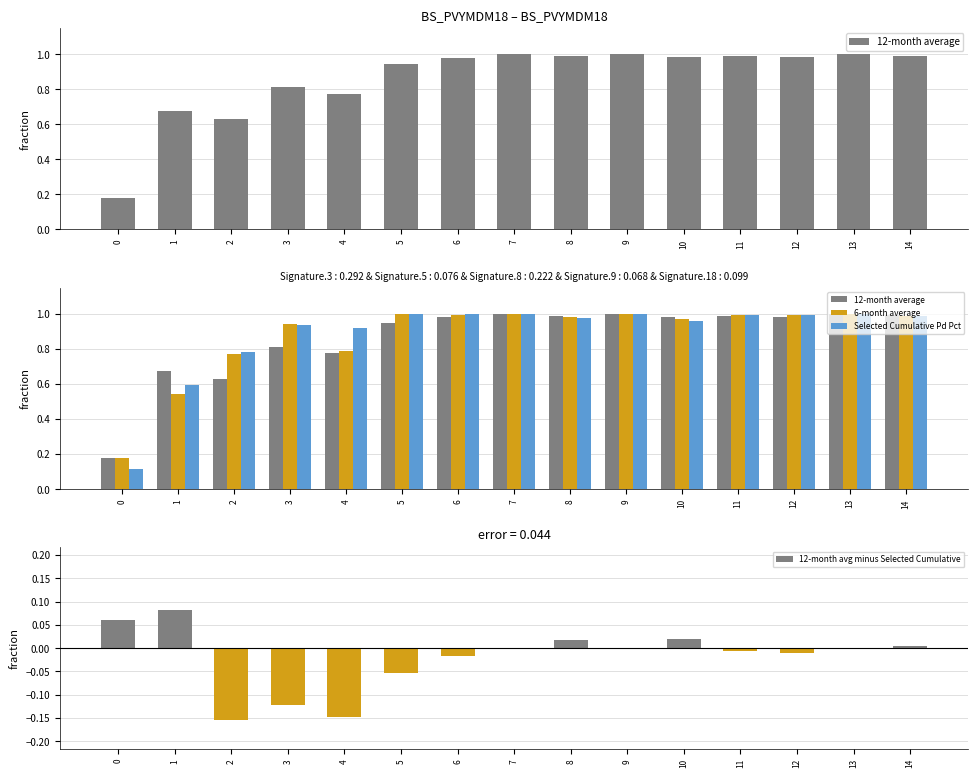

True or false: 6-month average has a value of 1.2 at 2.

False